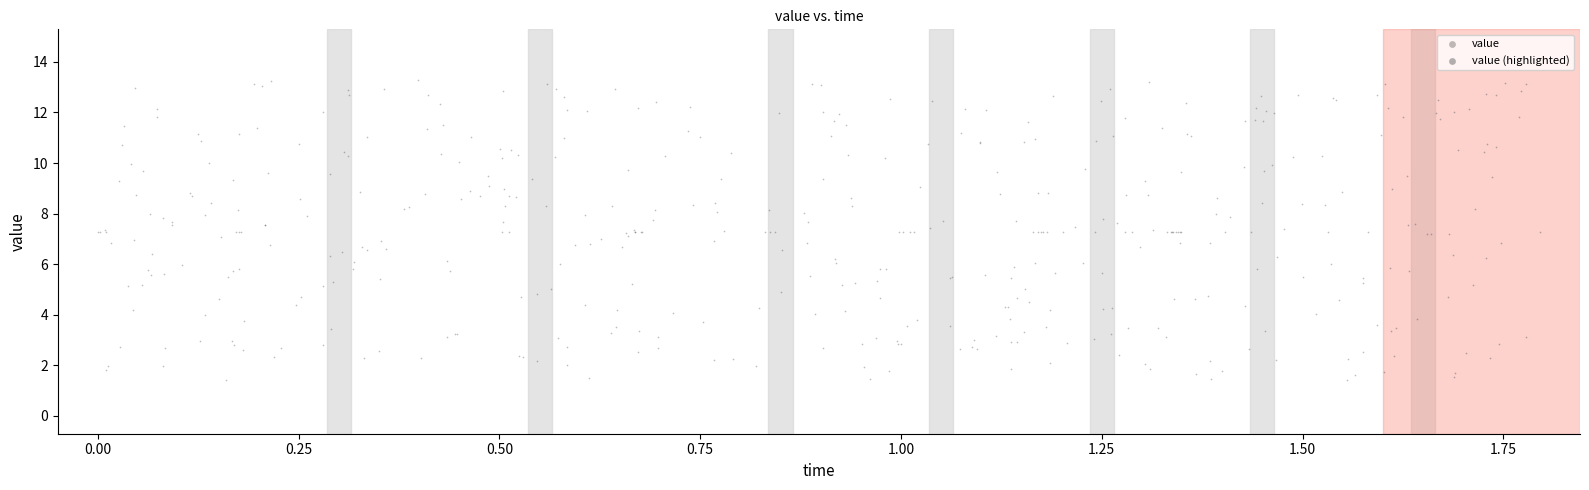

Which series has the widest spread of Y values?

value